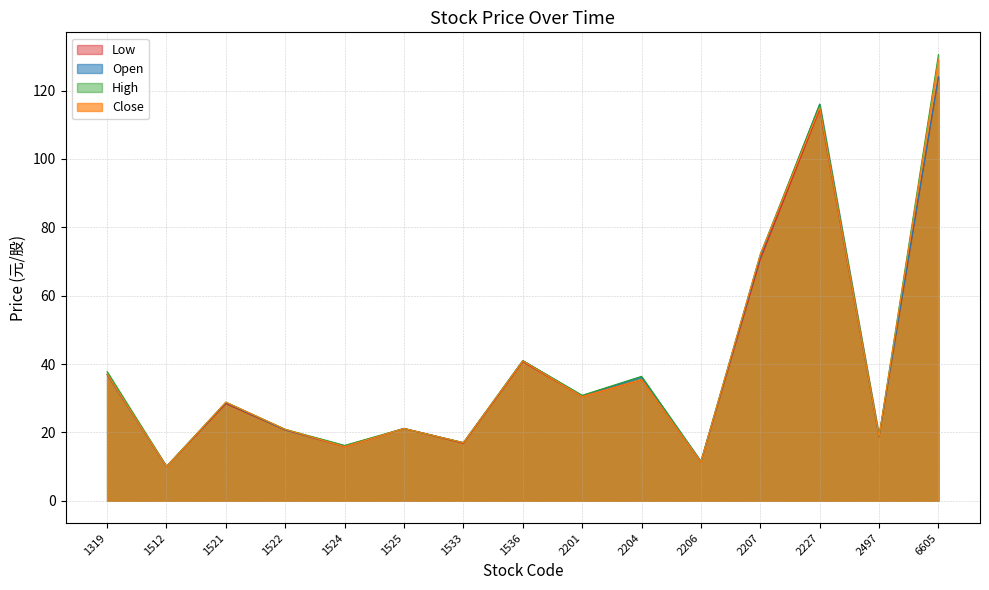

At how many categories does at least one series exceed 85?

2